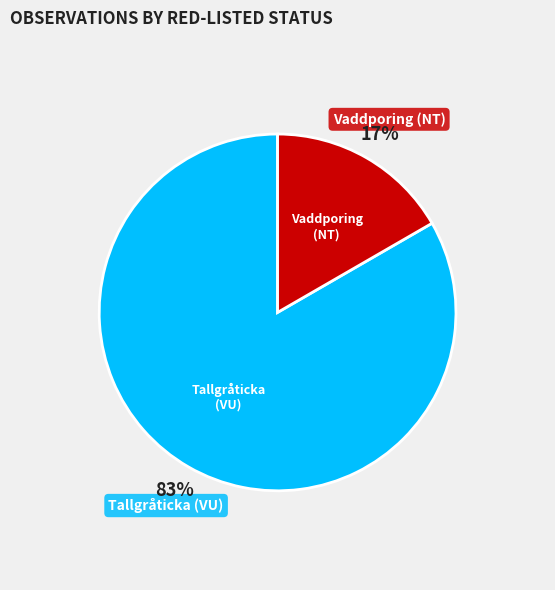

To the nearest percent, what is the average slice percentage?

50%